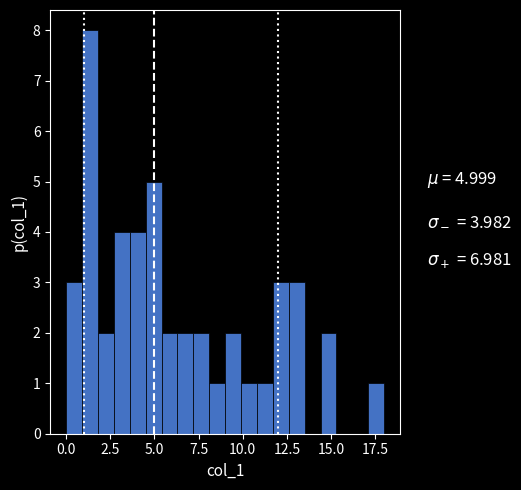

Read against the x-axis, roughly where is the centre of the tallest bar?

1.5